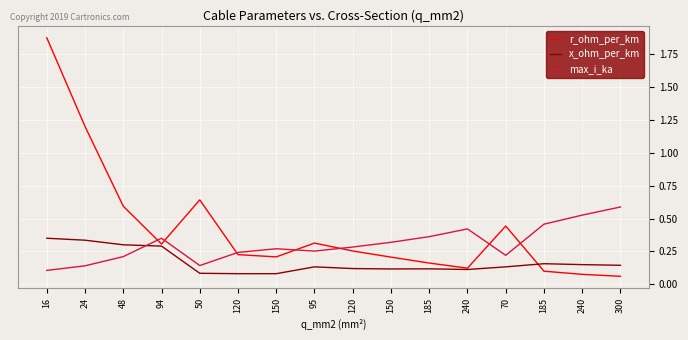

What is the value of the x_ohm_per_km point at the 7th from the left?

0.1